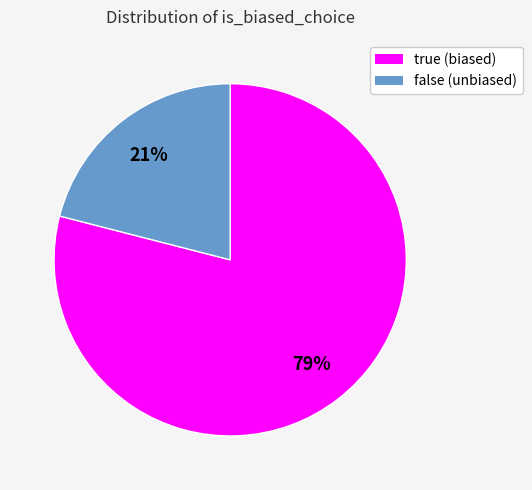

Rank the categories by value from highest to lowest.

true, false